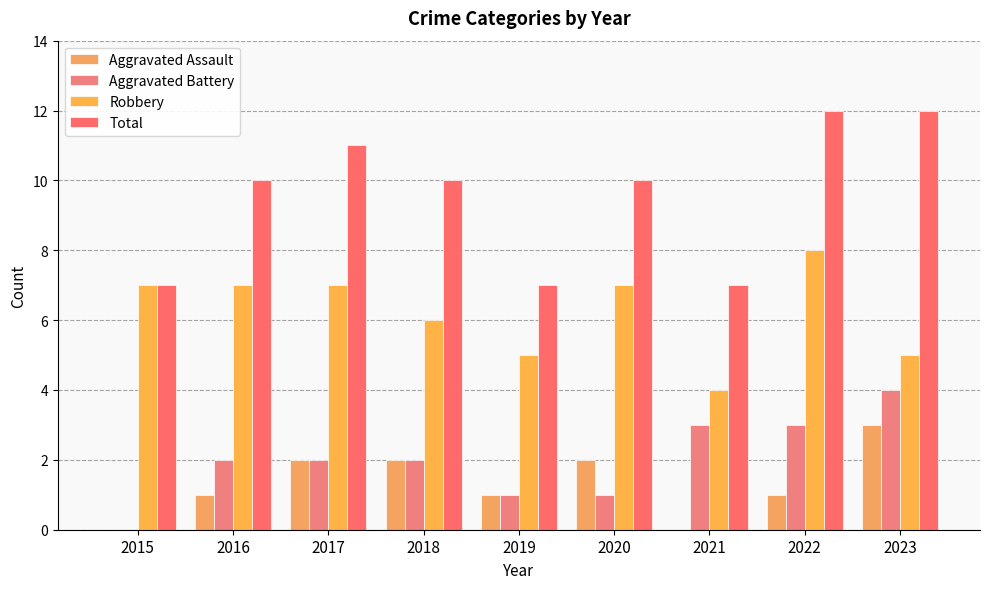

Rank the series at 2019 from lowest to highest value.

Aggravated Assault, Aggravated Battery, Robbery, Total